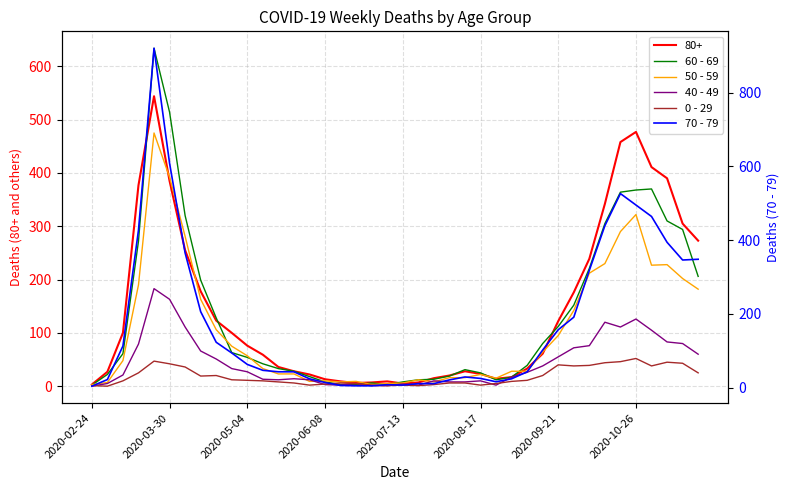

How many values in the 50 - 59 series exceed 48?

19